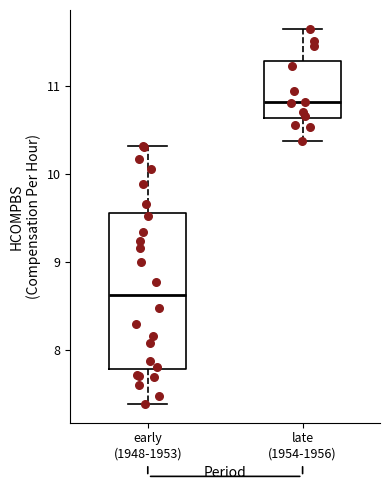

Which box has the lowest median line?

early (1948-1953)